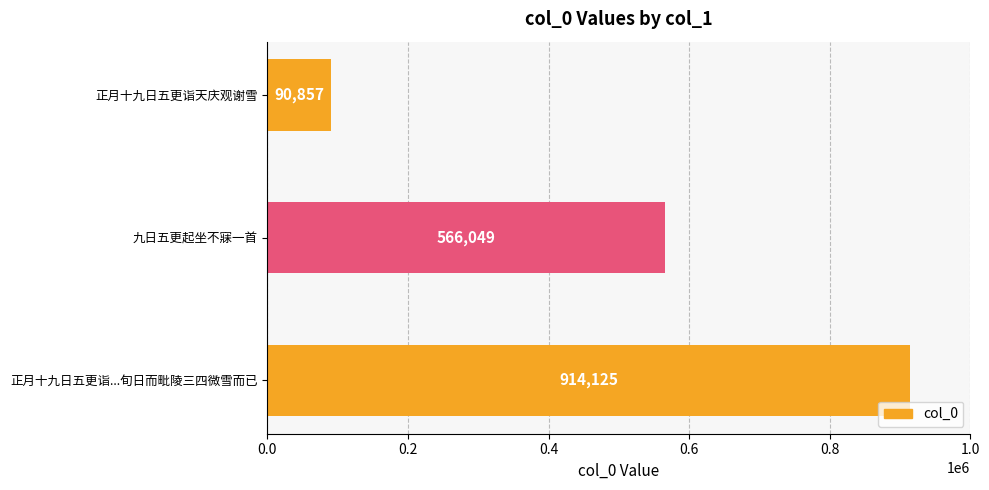

How many values are between 90857 and 914125?

3